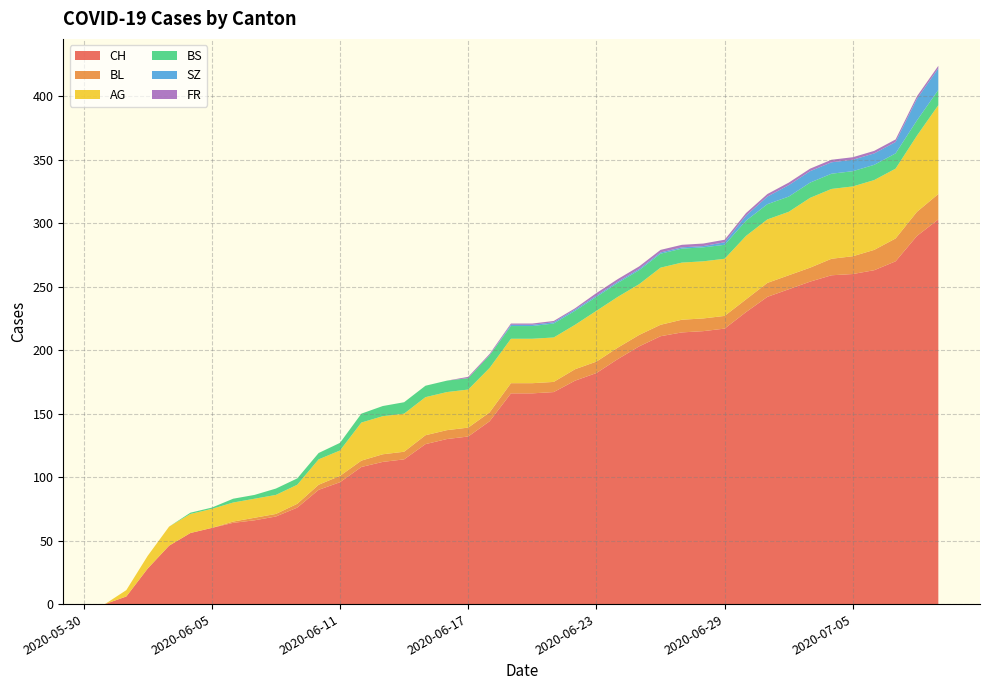

Reading left to right, what are all the values shown in this chart?

CH: 2020-05-31=0	2020-06-01=6	2020-06-02=28	2020-06-03=46	2020-06-04=56	2020-06-05=60	2020-06-06=64	2020-06-07=66	2020-06-08=69	2020-06-09=76	2020-06-10=90	2020-06-11=96	2020-06-12=108	2020-06-13=112	2020-06-14=114	2020-06-15=126	2020-06-16=130	2020-06-17=132	2020-06-18=144	2020-06-19=166	2020-06-20=166	2020-06-21=167	2020-06-22=176	2020-06-23=182	2020-06-24=193	2020-06-25=203	2020-06-26=211	2020-06-27=214	2020-06-28=215	2020-06-29=217	2020-06-30=230	2020-07-01=242	2020-07-02=248	2020-07-03=254	2020-07-04=259	2020-07-05=260	2020-07-06=263	2020-07-07=270	2020-07-08=290	2020-07-09=303
BL: 2020-05-31=0	2020-06-01=0	2020-06-02=0	2020-06-03=0	2020-06-04=0	2020-06-05=0	2020-06-06=1	2020-06-07=2	2020-06-08=2	2020-06-09=3	2020-06-10=4	2020-06-11=5	2020-06-12=5	2020-06-13=6	2020-06-14=6	2020-06-15=7	2020-06-16=7	2020-06-17=7	2020-06-18=7	2020-06-19=8	2020-06-20=8	2020-06-21=8	2020-06-22=9	2020-06-23=9	2020-06-24=9	2020-06-25=9	2020-06-26=9	2020-06-27=10	2020-06-28=10	2020-06-29=10	2020-06-30=10	2020-07-01=11	2020-07-02=11	2020-07-03=11	2020-07-04=13	2020-07-05=14	2020-07-06=16	2020-07-07=18	2020-07-08=19	2020-07-09=20
AG: 2020-05-31=0	2020-06-01=5	2020-06-02=10	2020-06-03=15	2020-06-04=15	2020-06-05=15	2020-06-06=15	2020-06-07=15	2020-06-08=15	2020-06-09=15	2020-06-10=20	2020-06-11=20	2020-06-12=30	2020-06-13=30	2020-06-14=30	2020-06-15=30	2020-06-16=30	2020-06-17=30	2020-06-18=35	2020-06-19=35	2020-06-20=35	2020-06-21=35	2020-06-22=35	2020-06-23=40	2020-06-24=40	2020-06-25=40	2020-06-26=45	2020-06-27=45	2020-06-28=45	2020-06-29=45	2020-06-30=50	2020-07-01=50	2020-07-02=50	2020-07-03=55	2020-07-04=55	2020-07-05=55	2020-07-06=55	2020-07-07=55	2020-07-08=60	2020-07-09=70
BS: 2020-05-31=0	2020-06-01=0	2020-06-02=0	2020-06-03=0	2020-06-04=1	2020-06-05=1	2020-06-06=3	2020-06-07=3	2020-06-08=5	2020-06-09=5	2020-06-10=5	2020-06-11=6	2020-06-12=7	2020-06-13=8	2020-06-14=9	2020-06-15=9	2020-06-16=9	2020-06-17=9	2020-06-18=10	2020-06-19=10	2020-06-20=10	2020-06-21=11	2020-06-22=11	2020-06-23=11	2020-06-24=11	2020-06-25=11	2020-06-26=11	2020-06-27=11	2020-06-28=11	2020-06-29=11	2020-06-30=12	2020-07-01=12	2020-07-02=12	2020-07-03=12	2020-07-04=12	2020-07-05=12	2020-07-06=12	2020-07-07=12	2020-07-08=12	2020-07-09=12
SZ: 2020-05-31=0	2020-06-01=0	2020-06-02=0	2020-06-03=0	2020-06-04=0	2020-06-05=0	2020-06-06=0	2020-06-07=0	2020-06-08=0	2020-06-09=0	2020-06-10=0	2020-06-11=0	2020-06-12=0	2020-06-13=0	2020-06-14=0	2020-06-15=0	2020-06-16=0	2020-06-17=0	2020-06-18=0	2020-06-19=1	2020-06-20=1	2020-06-21=1	2020-06-22=1	2020-06-23=1	2020-06-24=1	2020-06-25=1	2020-06-26=1	2020-06-27=1	2020-06-28=1	2020-06-29=2	2020-06-30=4	2020-07-01=6	2020-07-02=9	2020-07-03=9	2020-07-04=9	2020-07-05=9	2020-07-06=9	2020-07-07=9	2020-07-08=17	2020-07-09=17
FR: 2020-05-31=0	2020-06-01=0	2020-06-02=0	2020-06-03=0	2020-06-04=0	2020-06-05=0	2020-06-06=0	2020-06-07=0	2020-06-08=0	2020-06-09=0	2020-06-10=0	2020-06-11=0	2020-06-12=0	2020-06-13=0	2020-06-14=0	2020-06-15=0	2020-06-16=0	2020-06-17=1	2020-06-18=1	2020-06-19=1	2020-06-20=1	2020-06-21=1	2020-06-22=1	2020-06-23=2	2020-06-24=2	2020-06-25=2	2020-06-26=2	2020-06-27=2	2020-06-28=2	2020-06-29=2	2020-06-30=2	2020-07-01=2	2020-07-02=2	2020-07-03=2	2020-07-04=2	2020-07-05=2	2020-07-06=2	2020-07-07=2	2020-07-08=2	2020-07-09=2